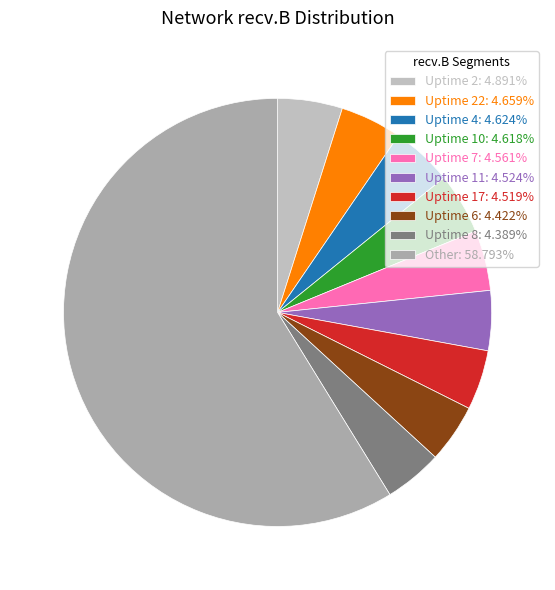

Rank the categories by value from highest to lowest.

Uptime 2, Uptime 22, Uptime 4, Uptime 10, Uptime 7, Uptime 11, Uptime 17, Uptime 6, Uptime 8, Uptime 13, Uptime 15, Uptime 16, Uptime 12, Uptime 14, Uptime 20, Uptime 5, Uptime 19, Uptime 9, Uptime 3, Uptime 21, Uptime 18, Uptime 23, Uptime 24, Uptime 1